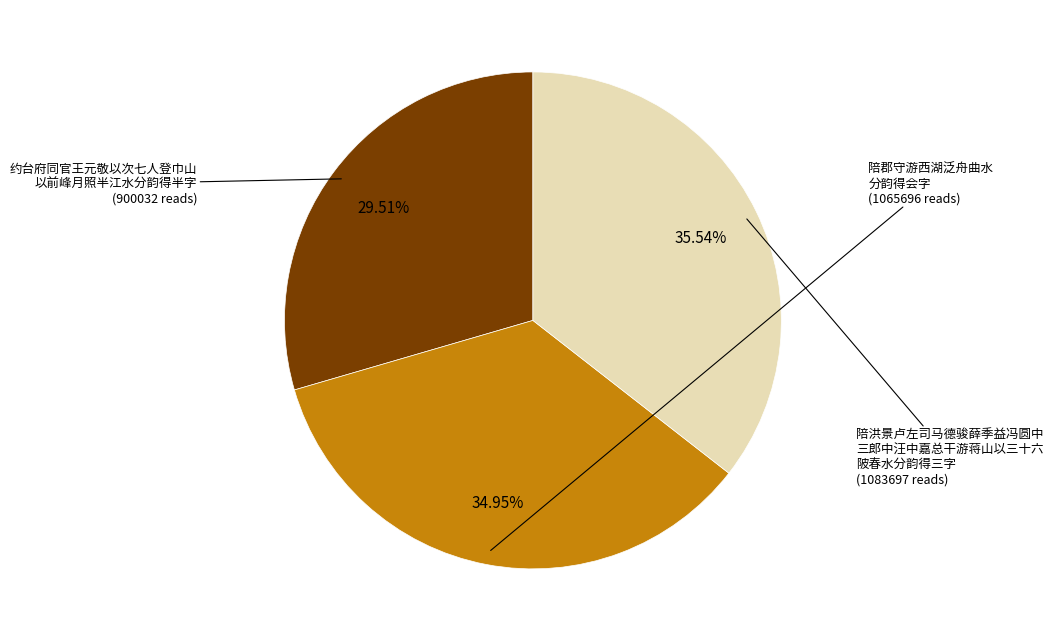

Is there a majority slice in this chart?

No